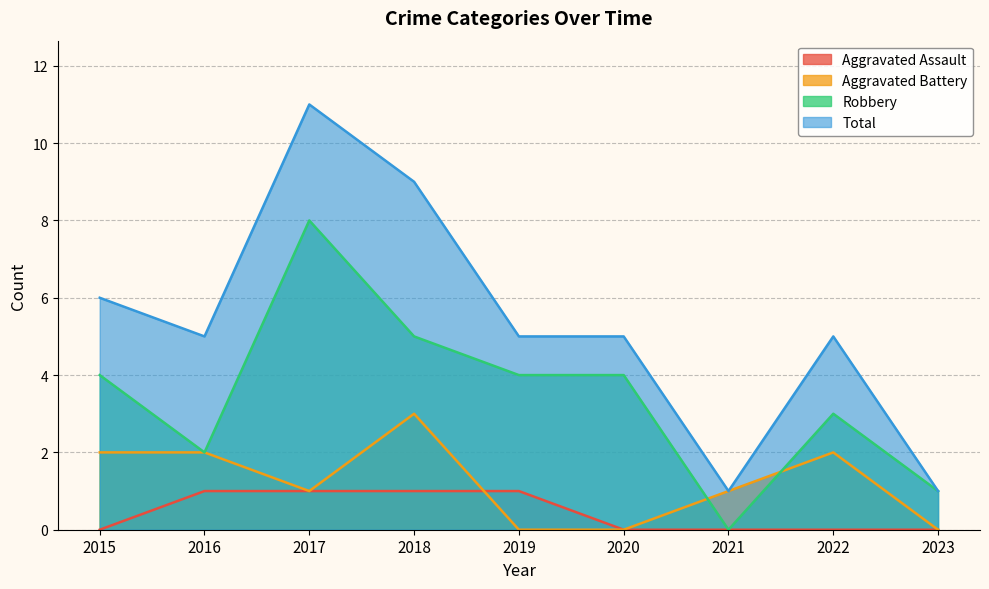

Count the number of data series in this chart.

4